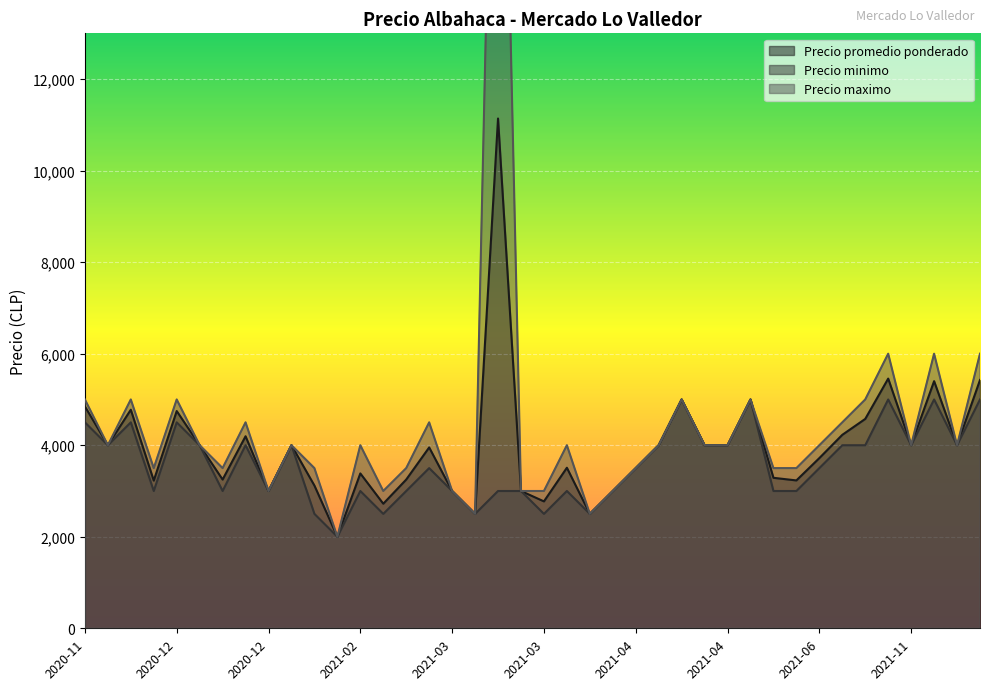

What is the total value across all series at 2021-04-08?

12000